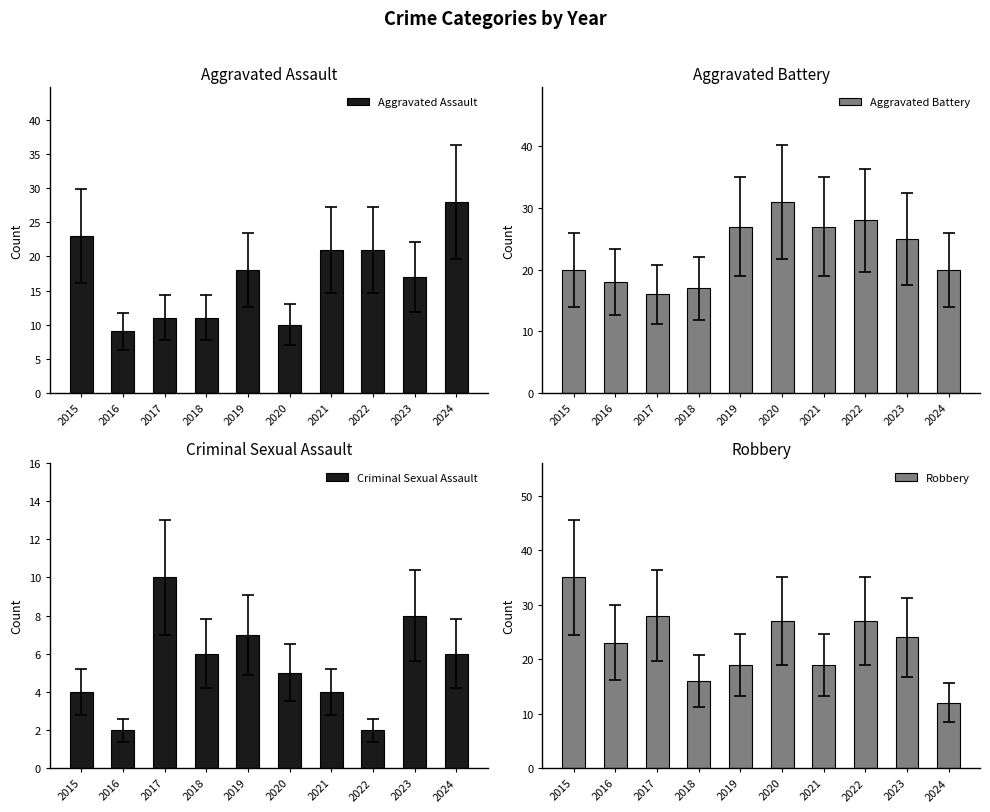

Where does the Criminal Sexual Assault series first go above 6?

2017